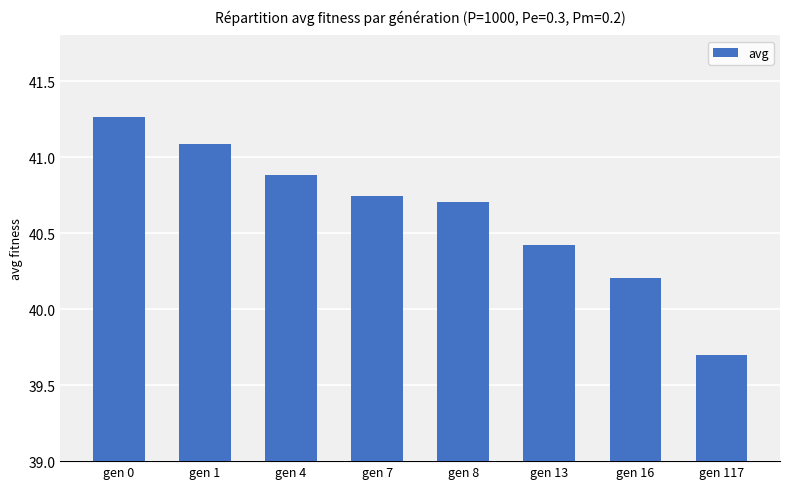

Rank the categories by value from highest to lowest.

gen 0, gen 1, gen 4, gen 7, gen 8, gen 13, gen 16, gen 117